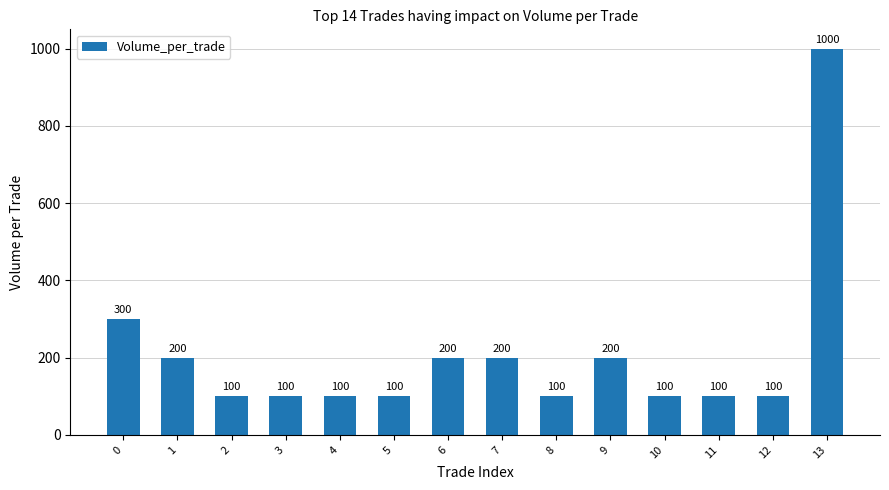

True or false: the data shows 52 at 10.

False